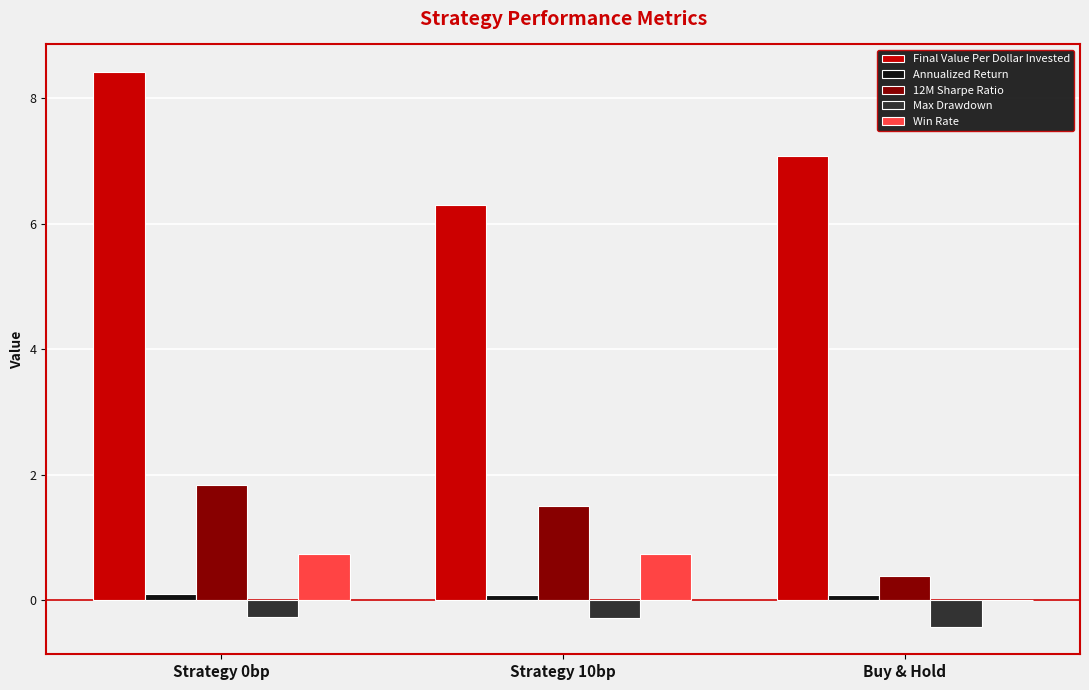

Is the value of Max Drawdown at Buy & Hold greater than the value of 12M Sharpe Ratio at Strategy 10bp?

No